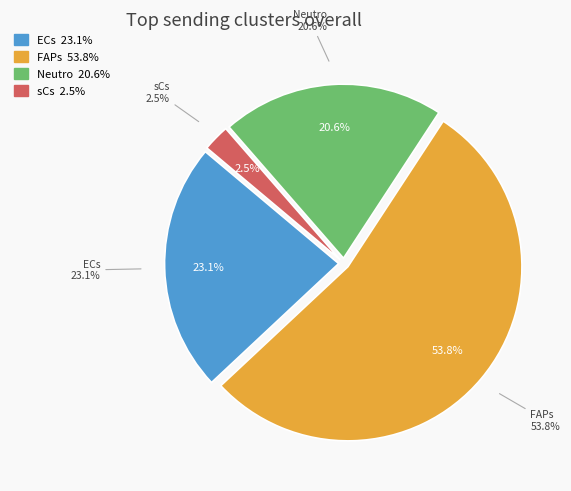

To the nearest percent, what is the difference between the ECs and FAPs slice percentages?

31%